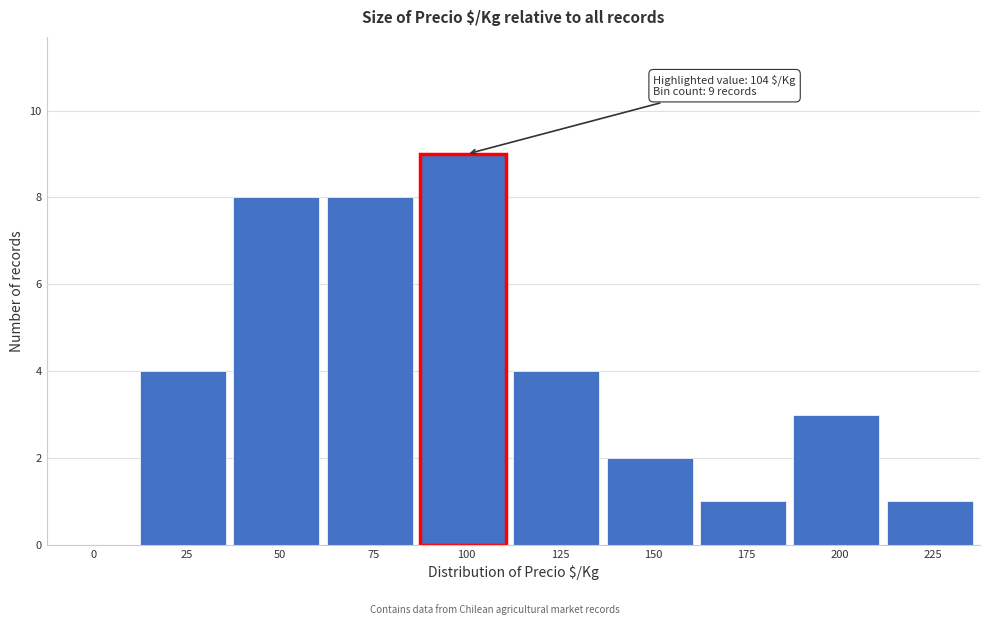

Reading left to right, list all the values displayed in this chart.

0=0	25=4	50=8	75=8	100=9	125=4	150=2	175=1	200=3	225=1